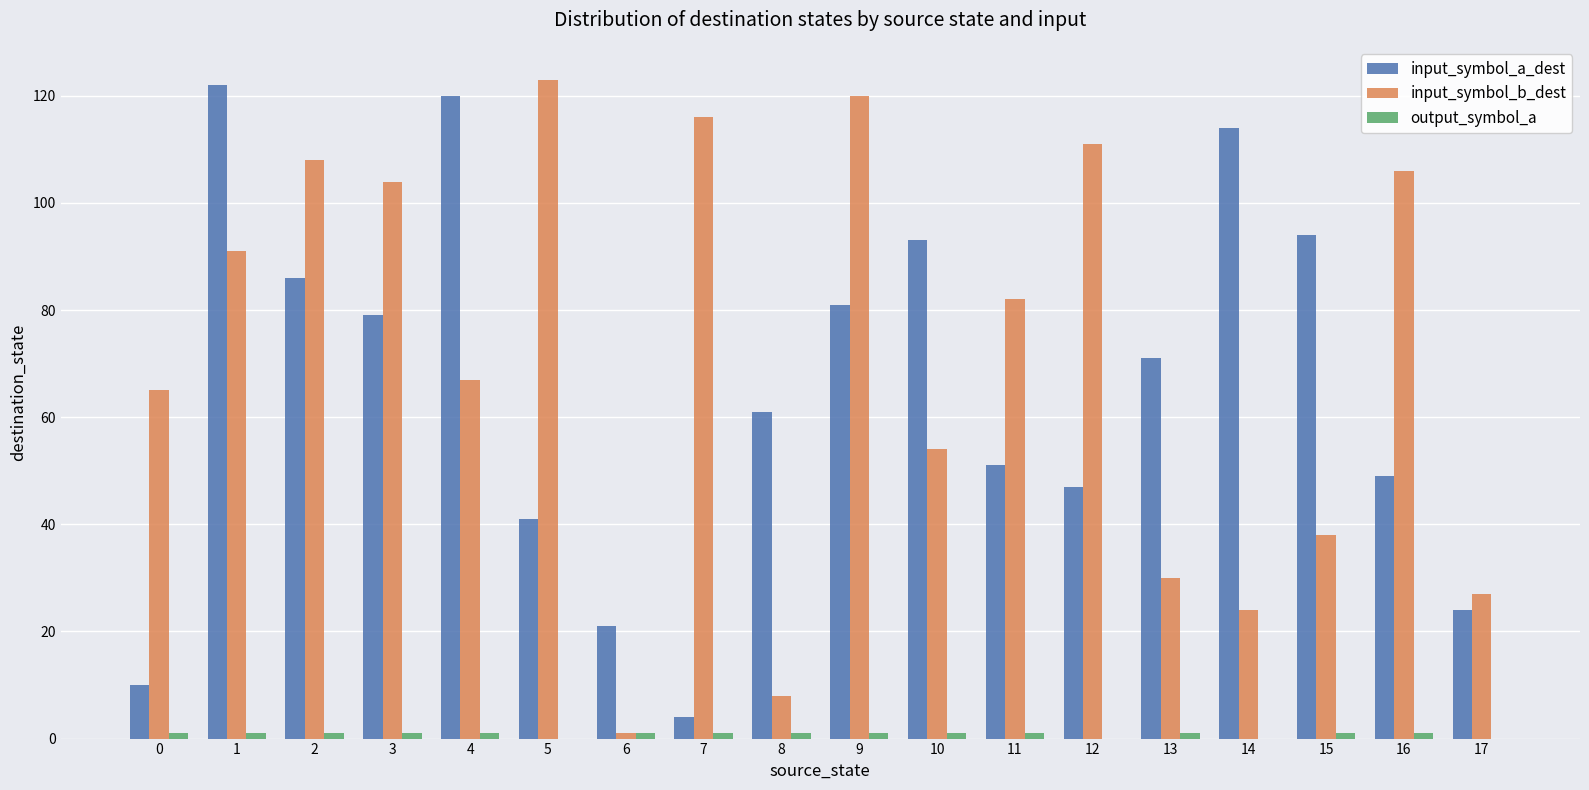

What is the greatest value displayed?

123